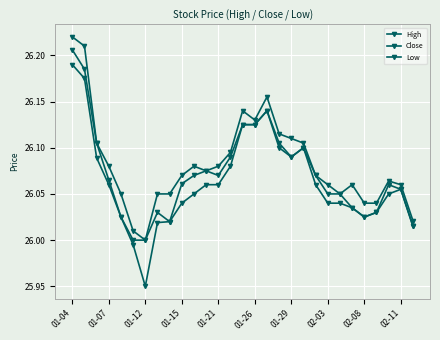

How many lines are shown in the chart?

3